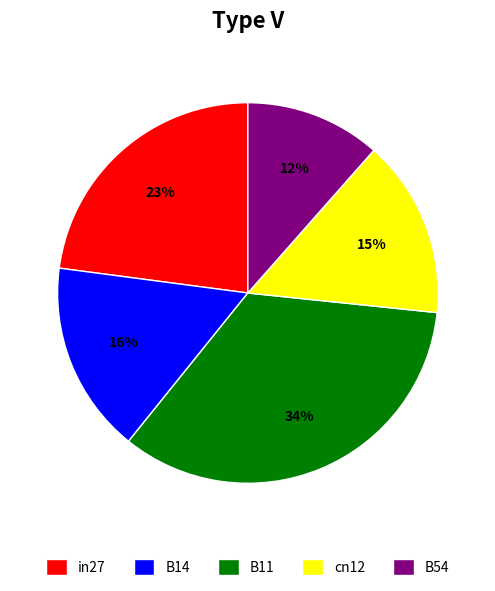

Is the sum of B14 and B54 greater than half?

No